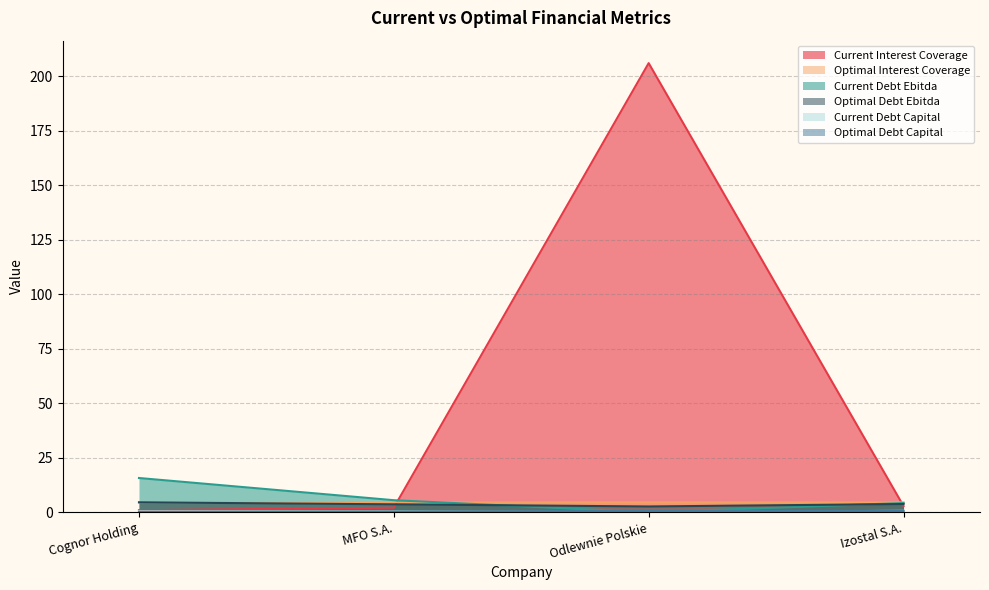

Where is the first local minimum for current_debt_ebitda?

Odlewnie Polskie